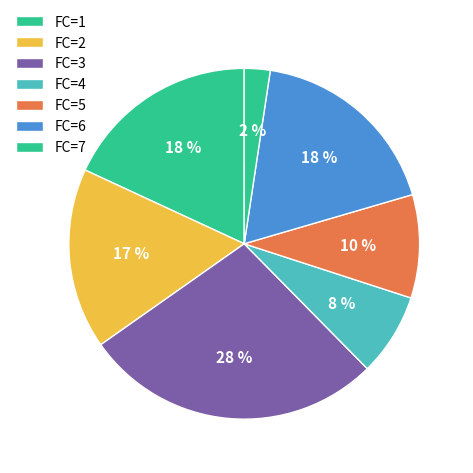

How many slices are in this pie chart?

7